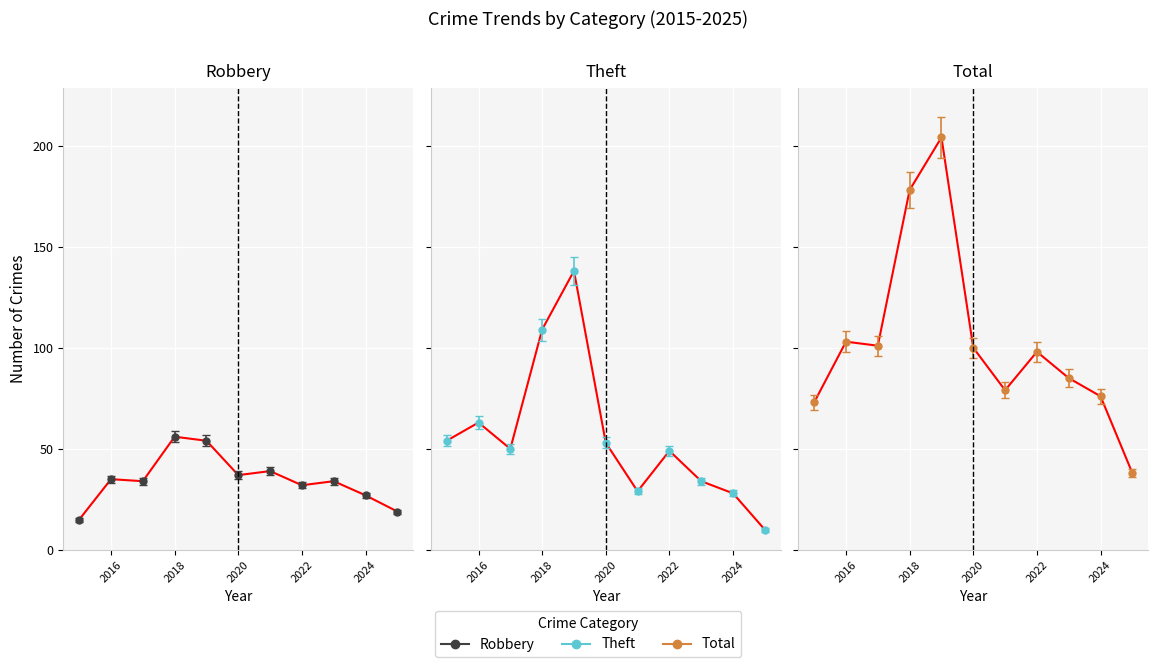

True or false: Robbery and Theft cross at least once.

True